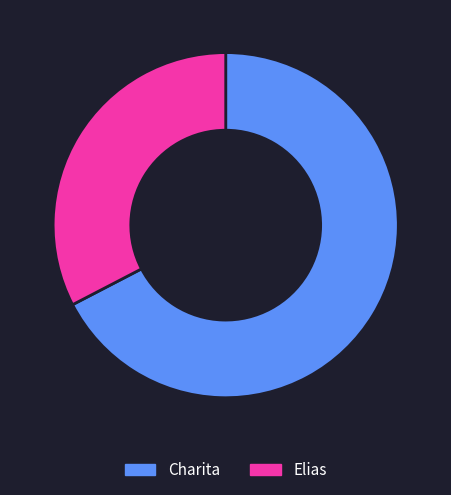

Between Charita and Elias, which is larger?

Charita